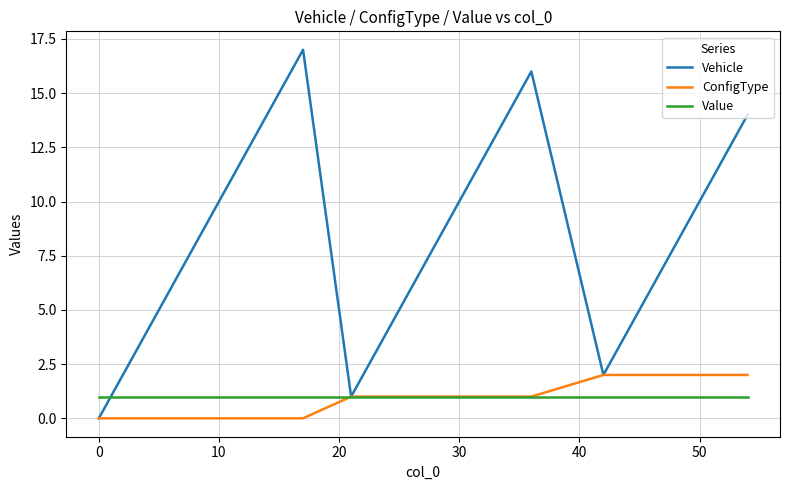

List the series in order of their peak value, lowest first.

Value, ConfigType, Vehicle